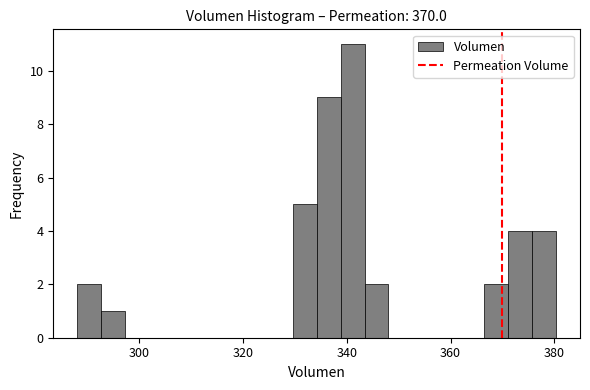

Around what value on the x-axis is the tallest bar? Give the approximate position of its centre, as read against the axis.

342